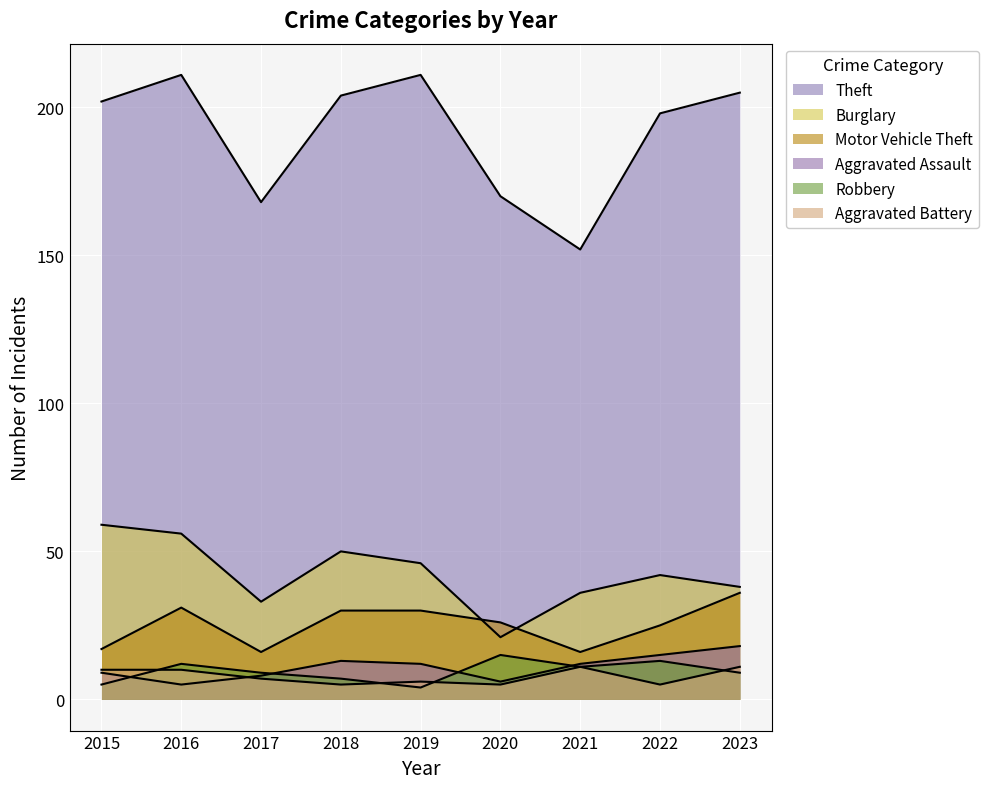

What is the total value across all series at 2020?

243